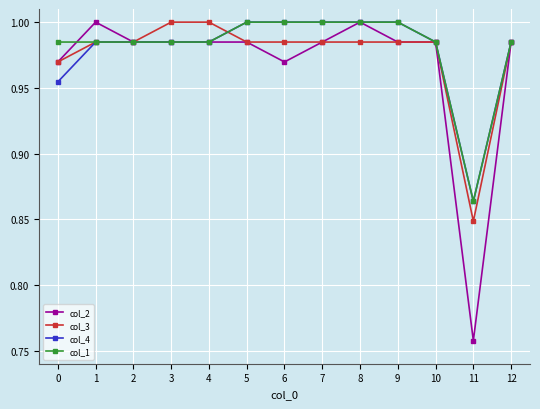

Which series has the largest range (max minus min)?

col_2